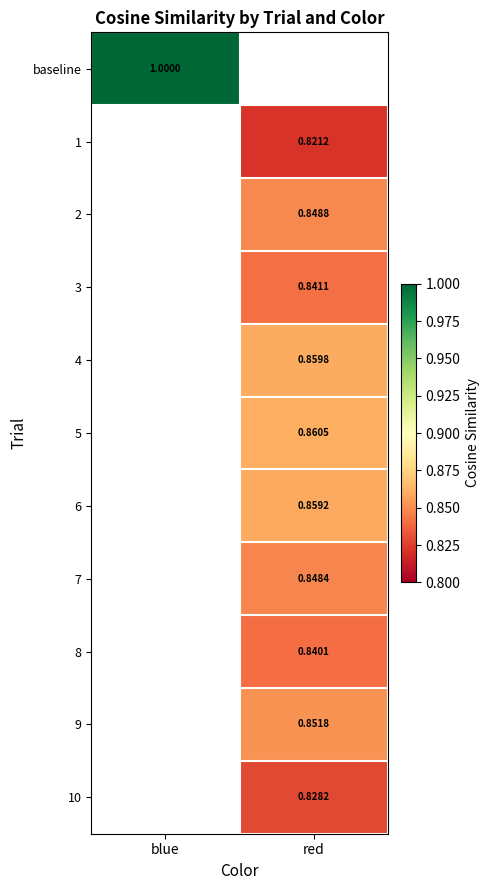

At how many categories does at least one series exceed 0?

2